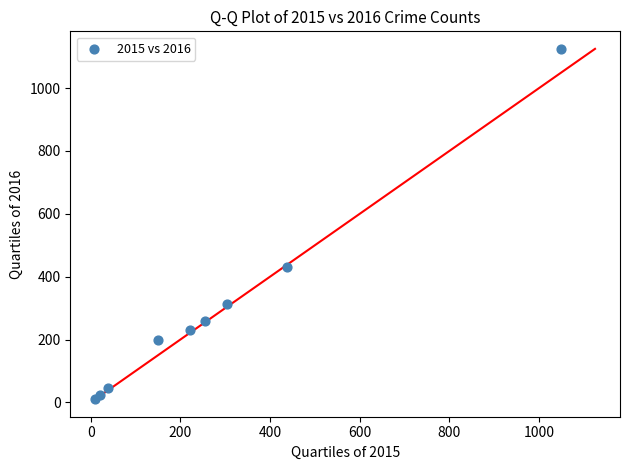

What Y value in the scatter plot is closest to 568?

432